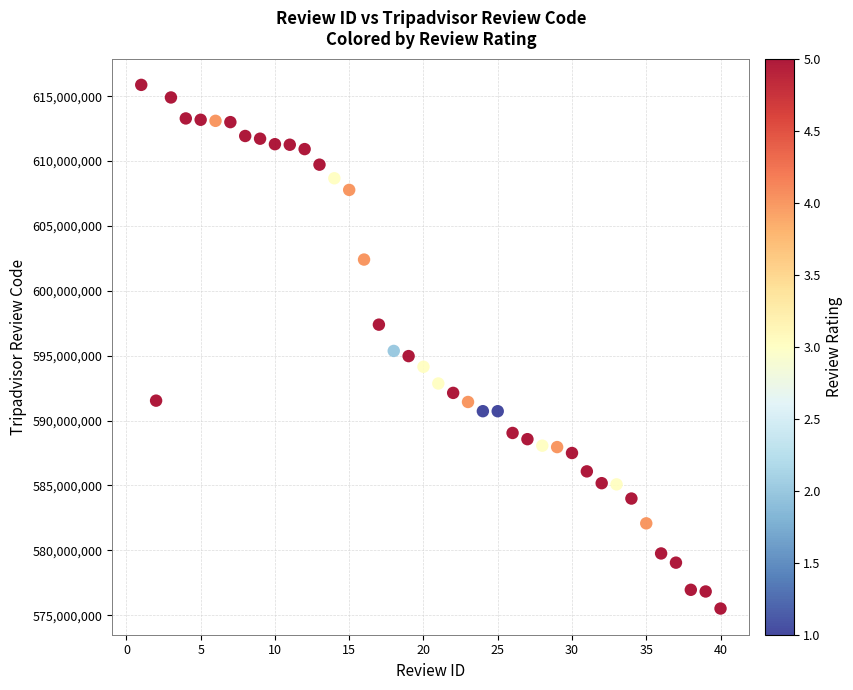

What is the range of Y values (max minus min)?

40367685